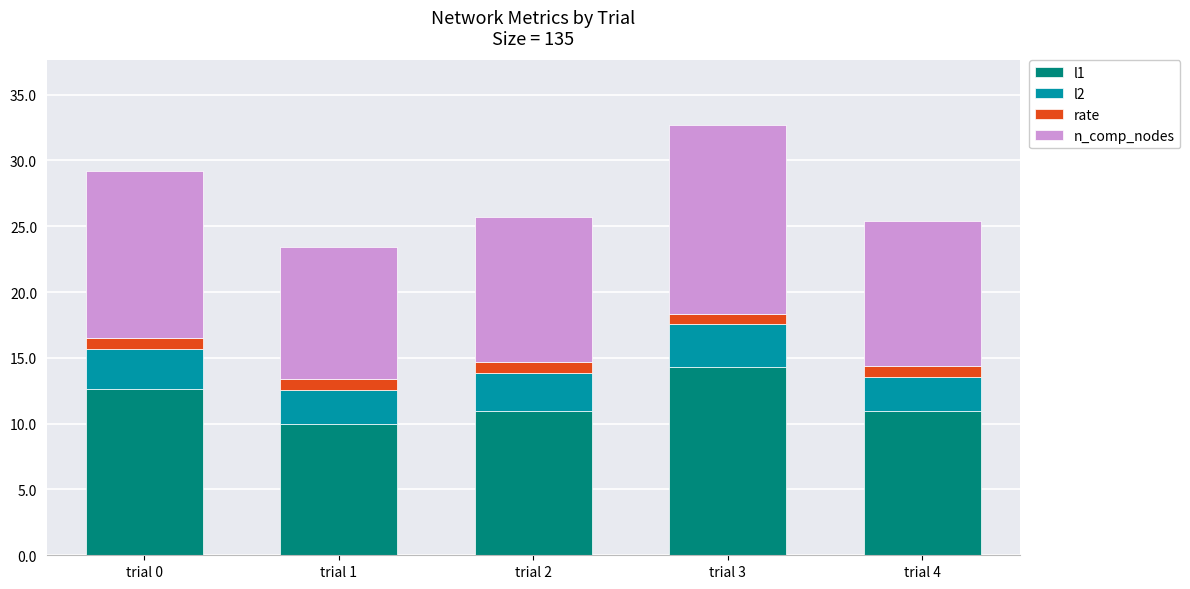

What is the total value across all series at trial 1?

23.4